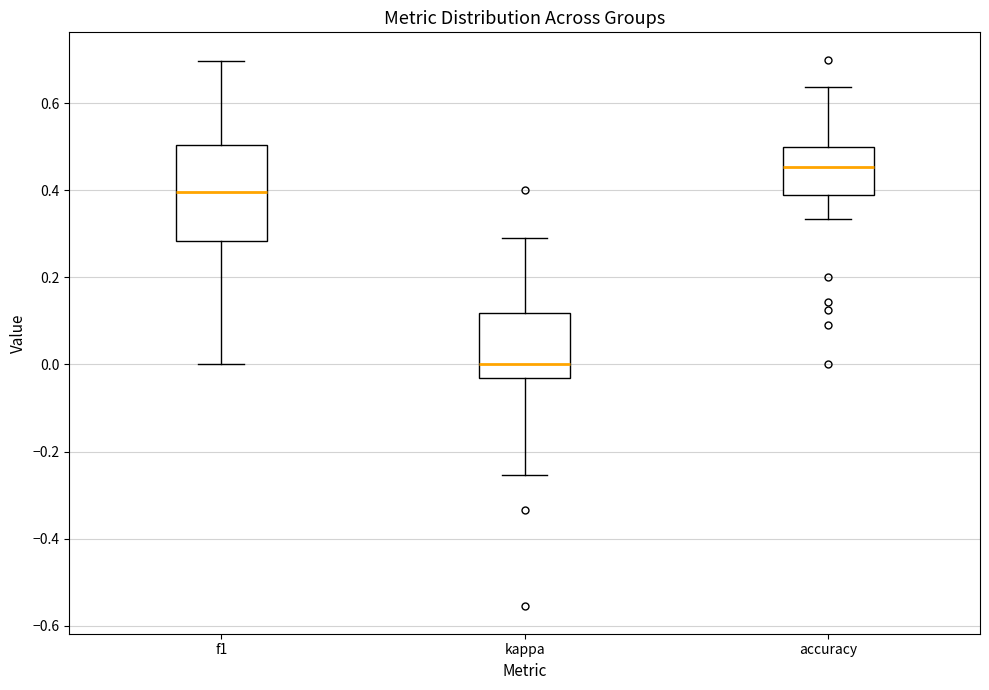

Reading left to right, transcribe this box plot: for each box, give where its median line is, the range the box spans, and where its two whiskers end, as read against the y-axis. The values are not printed on the chart, so give them approximately, as read against the axis.

f1: median 0.40, box 0.28 to 0.50, whiskers 0.00 to 0.70
kappa: median 0.00, box -0.04 to 0.12, whiskers -0.26 to 0.30
accuracy: median 0.46, box 0.38 to 0.50, whiskers 0.34 to 0.64